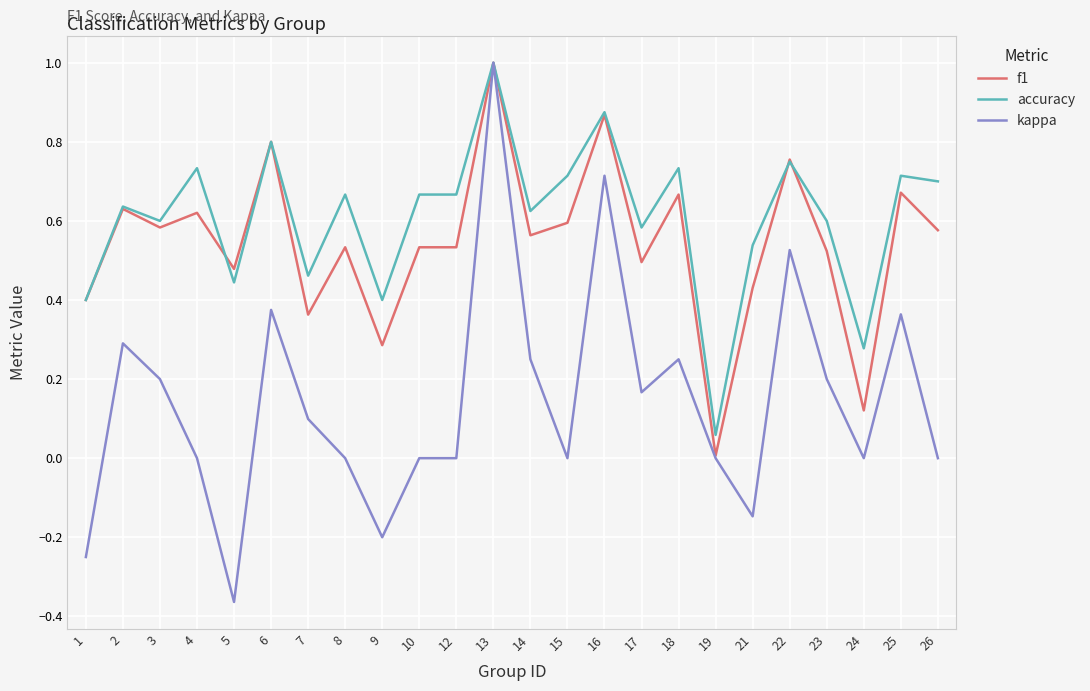

The value of f1 at 18 is 0.2. True or false?

False